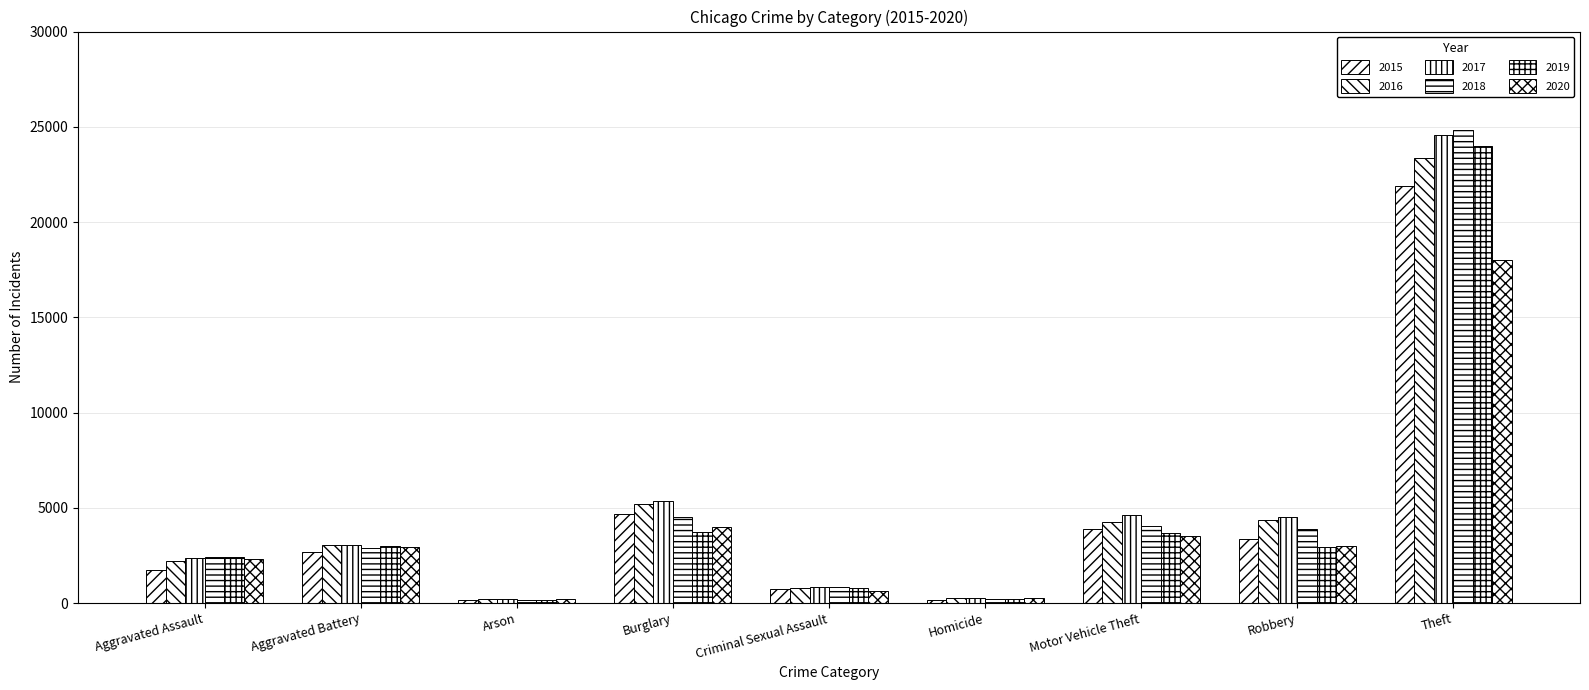

What is the label of the 4th bar from the left?

Burglary